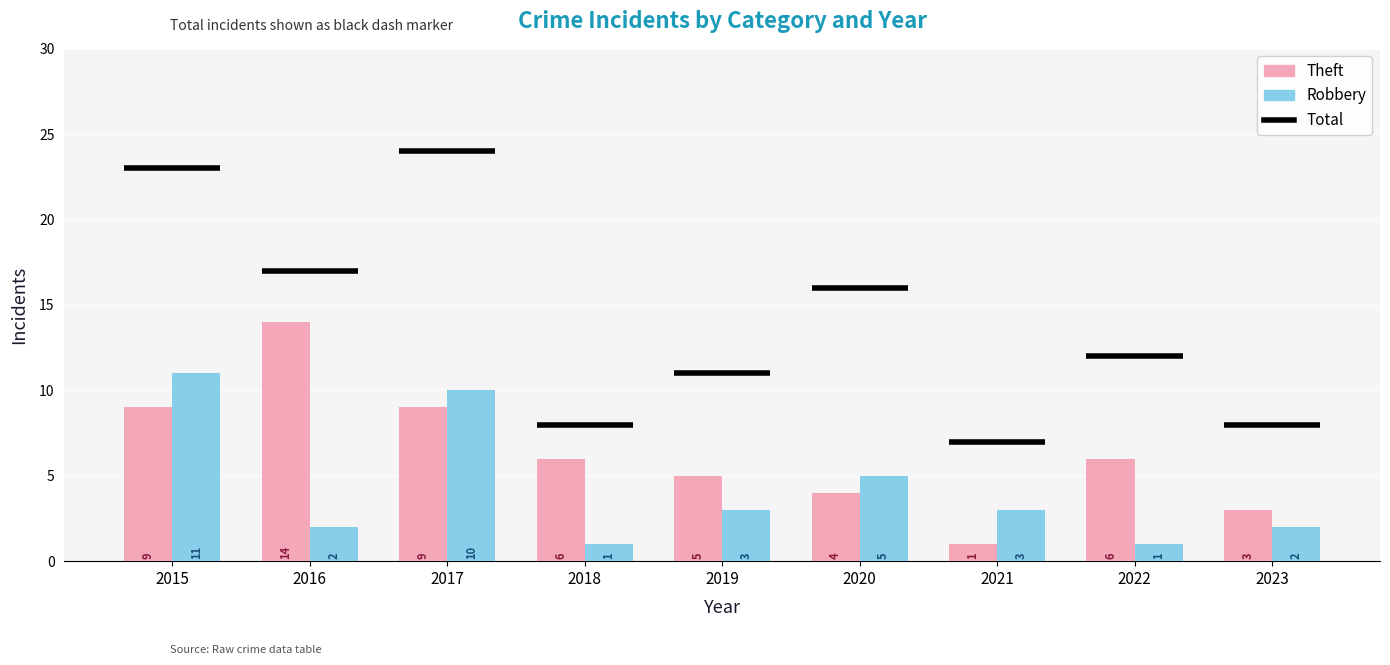

Between 2023 and 2018, which is larger?

2018